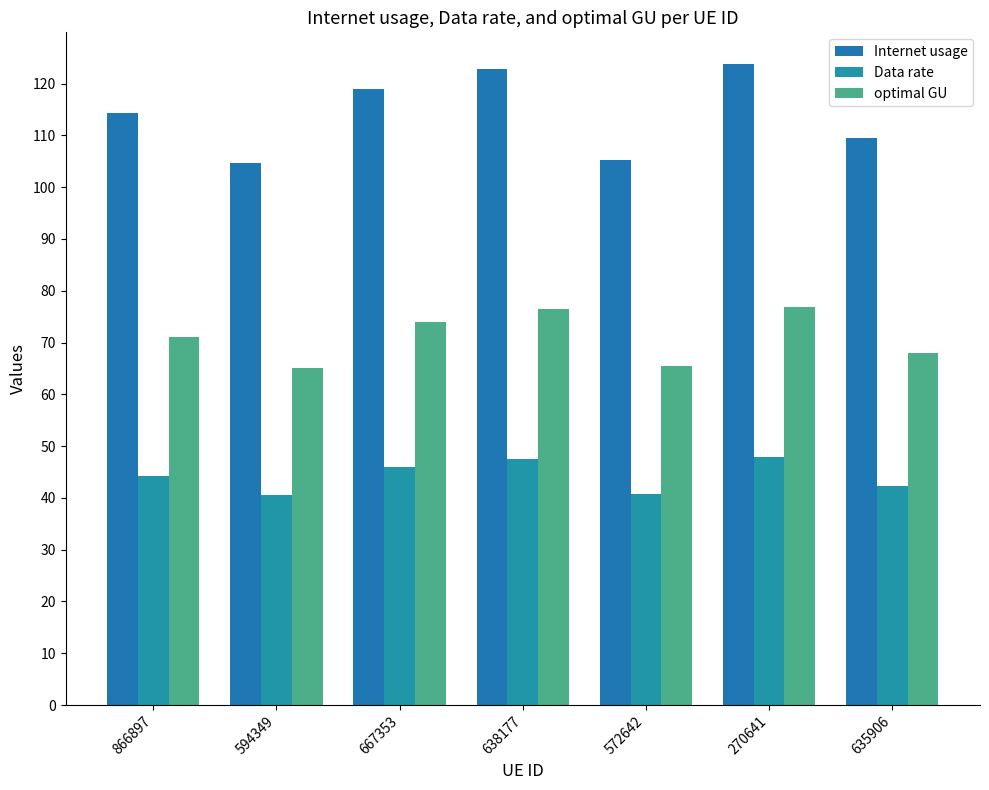

At which label does optimal GU first exceed 71?

866897